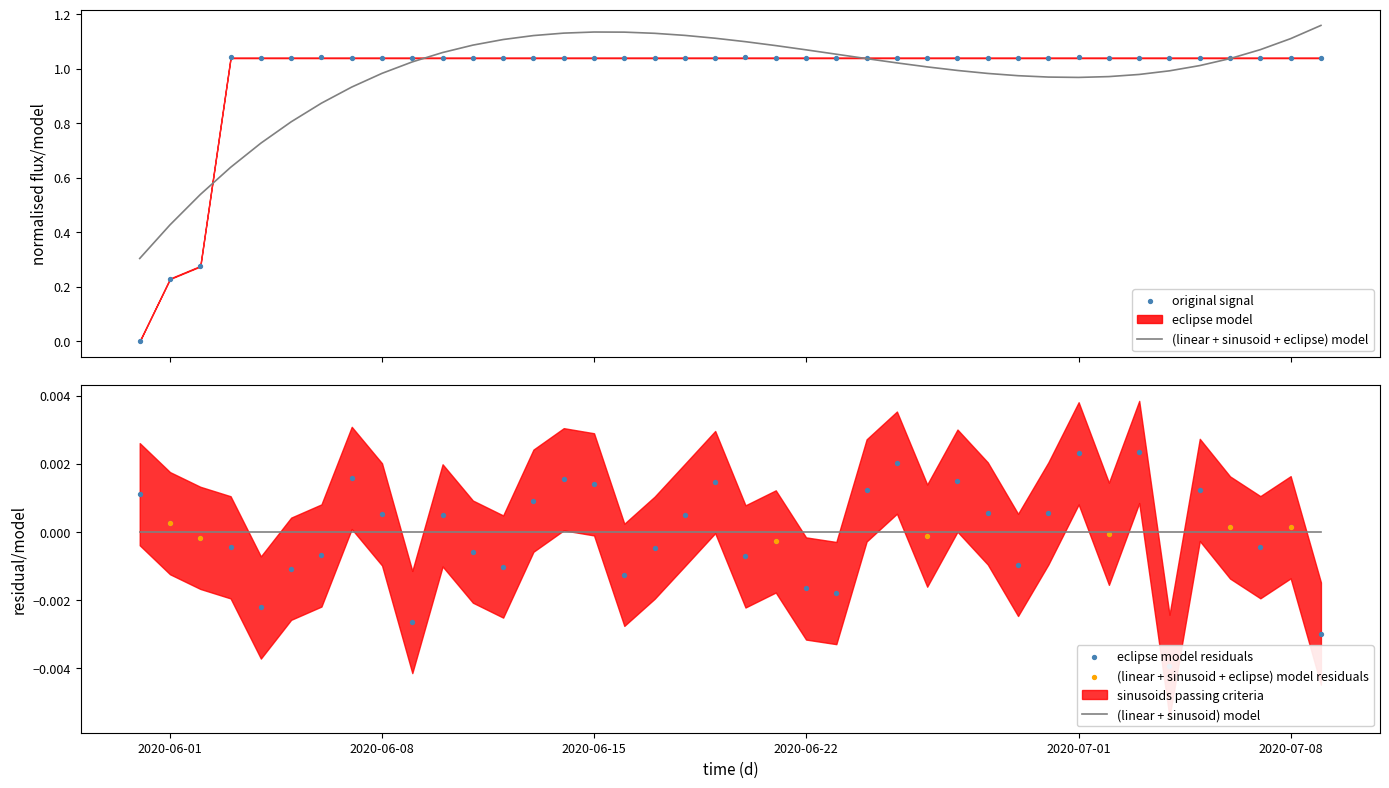

Approximately how many times larger is the value at 2020-06-20 compared to 2020-06-10?

1.0